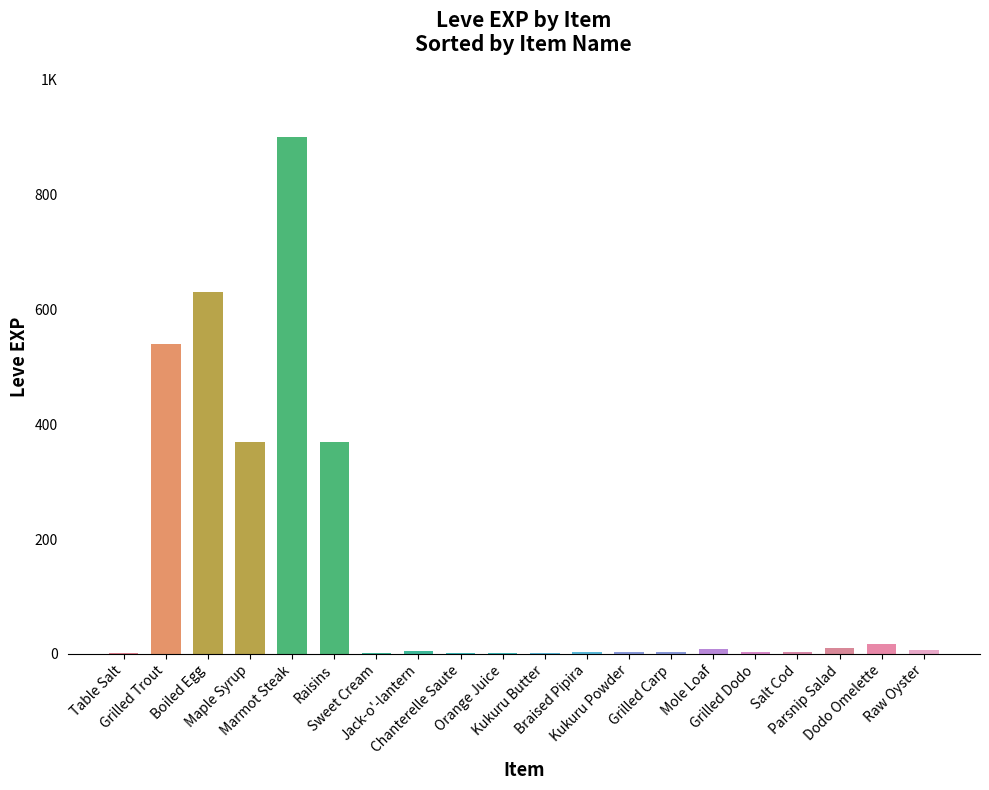

Are the bars horizontal?

No